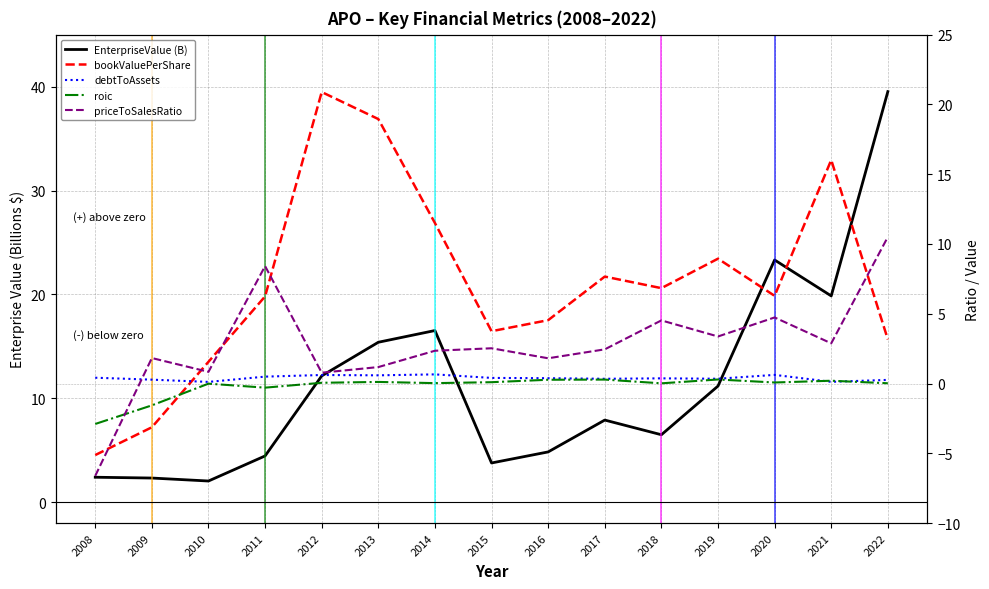

What is the minimum value shown in the chart?

-6.6